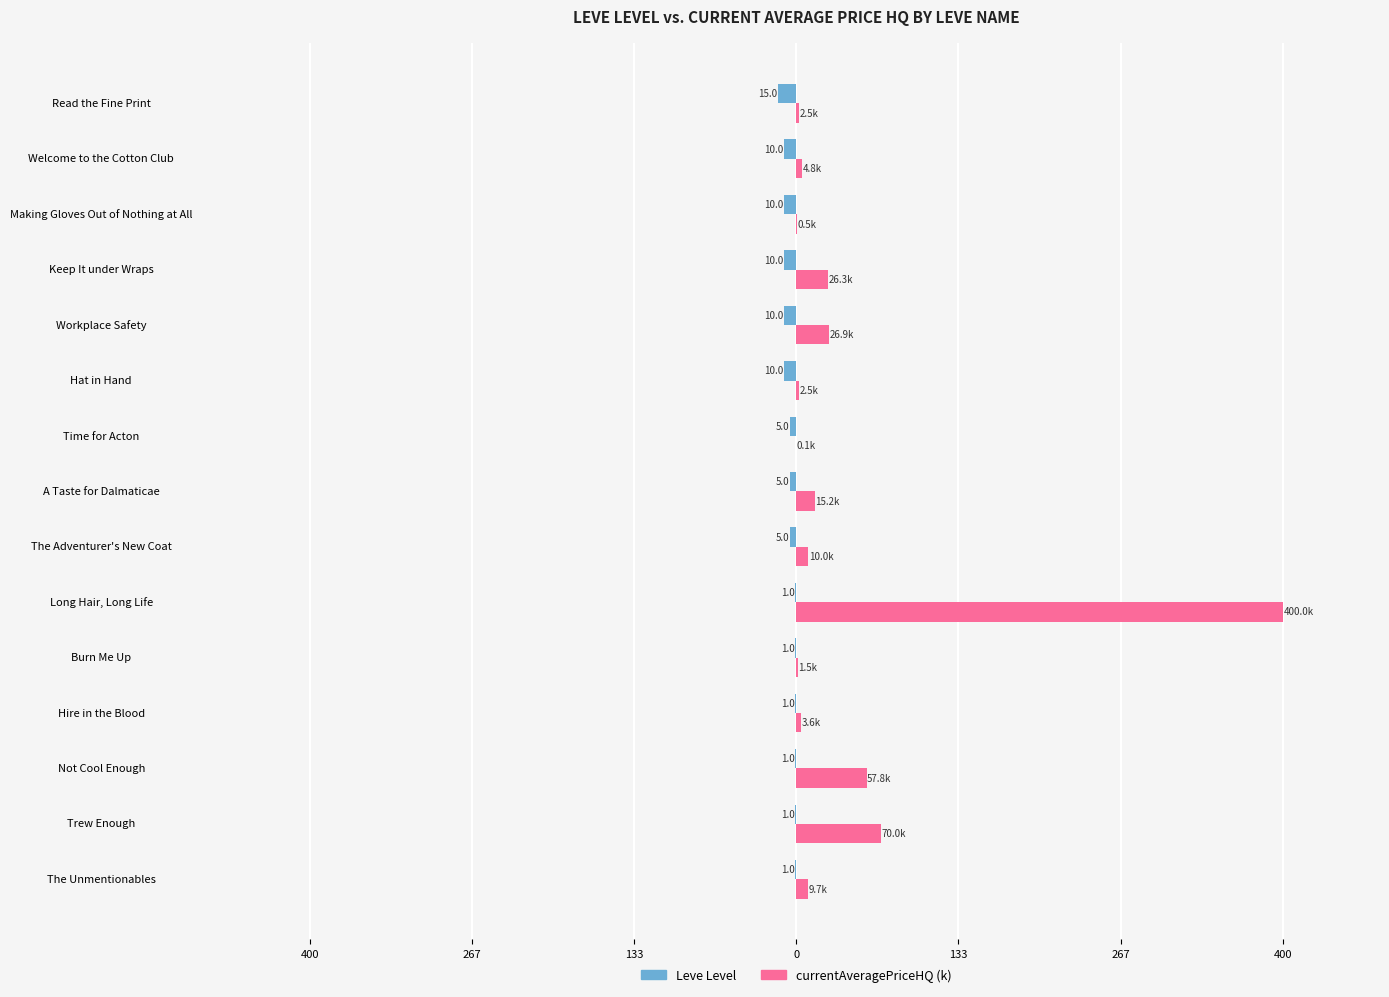

What are all the series names shown in the legend?

Leve Level, currentAveragePriceHQ (k)